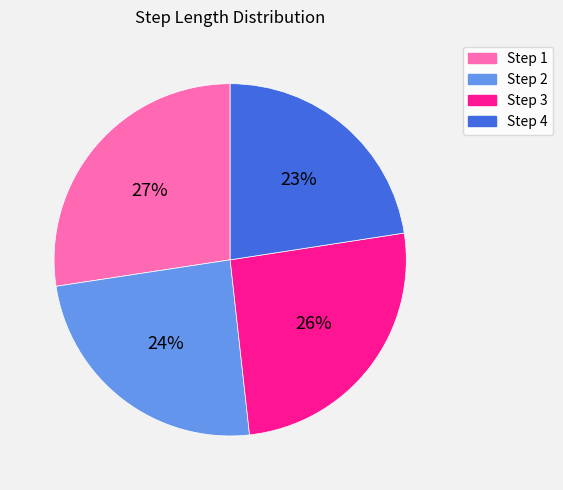

To the nearest percent, what is the average slice percentage?

25%